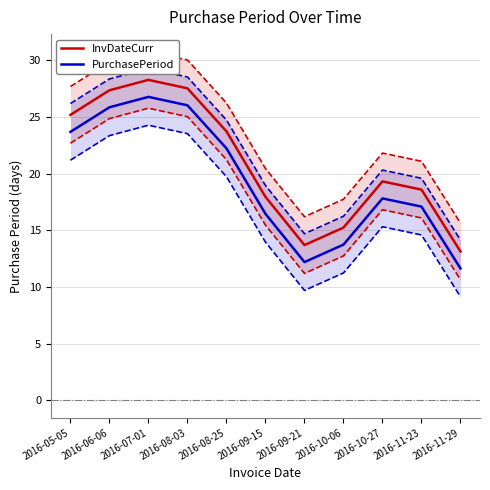

How many interior local peaks does the PurchasePeriod series have?

2